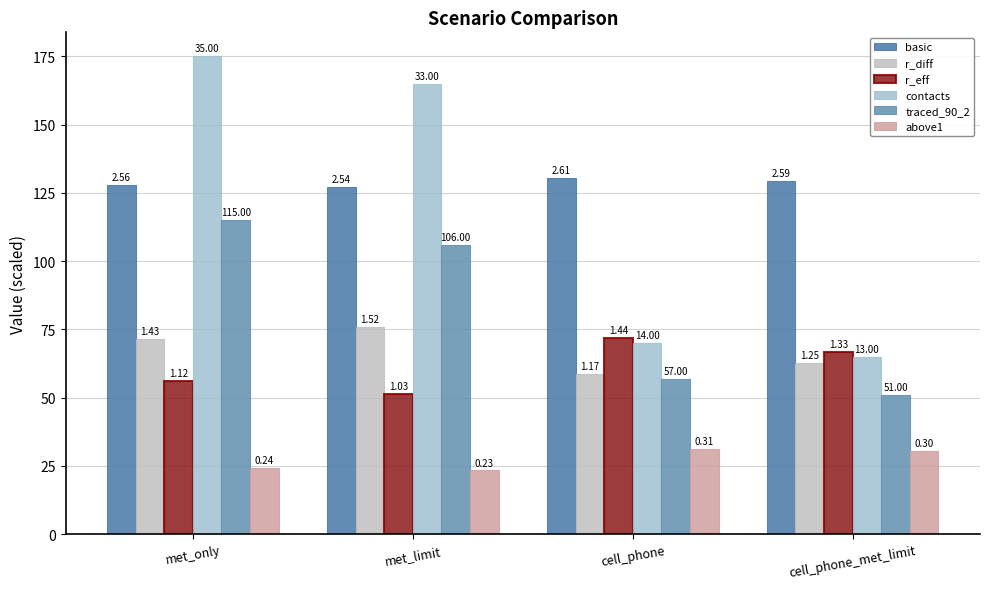

Between met_only and cell_phone, which series saw the biggest shift?

contacts